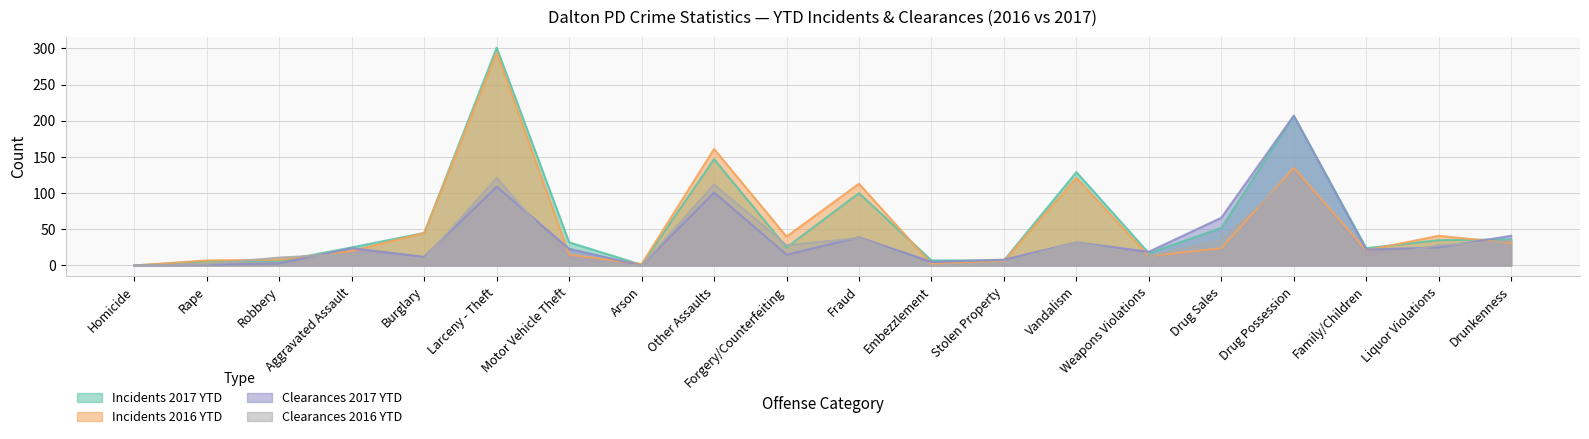

Does the chart have visible grid lines?

Yes